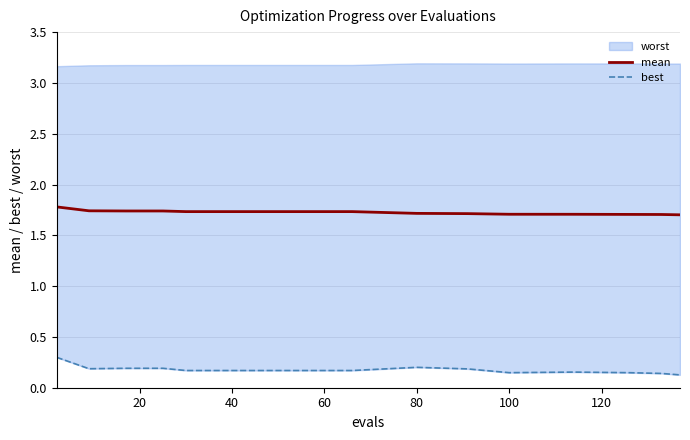

Which series has the widest spread of values?

best